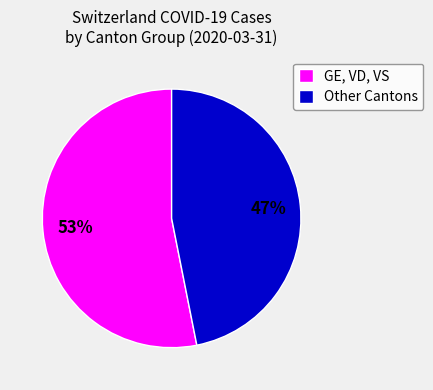

Between GE, VD, VS and Other Cantons, which is larger?

GE, VD, VS